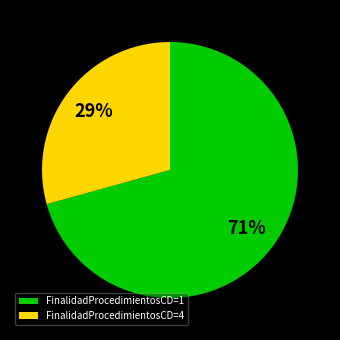

Rank the categories by value from lowest to highest.

FinalidadProcedimientosCD=4, FinalidadProcedimientosCD=1